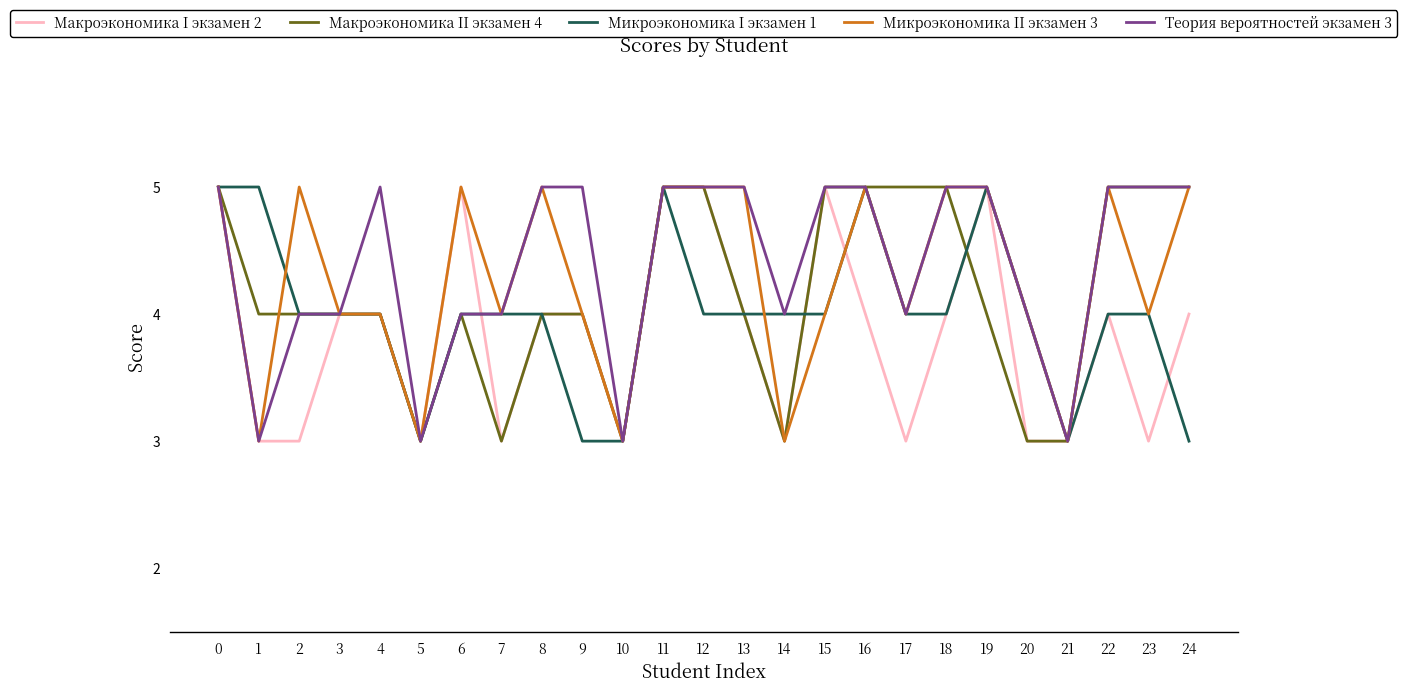

True or false: Микроэкономика I экзамен 1 and Макроэкономика II экзамен 4 intersect in this chart.

True